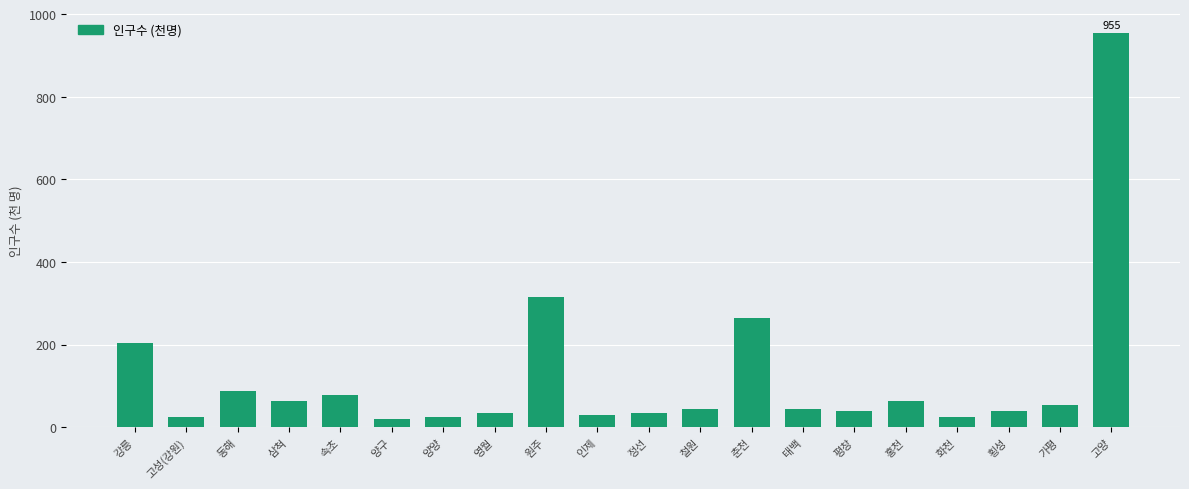

Which has a higher value, 원주 or 화천?

원주